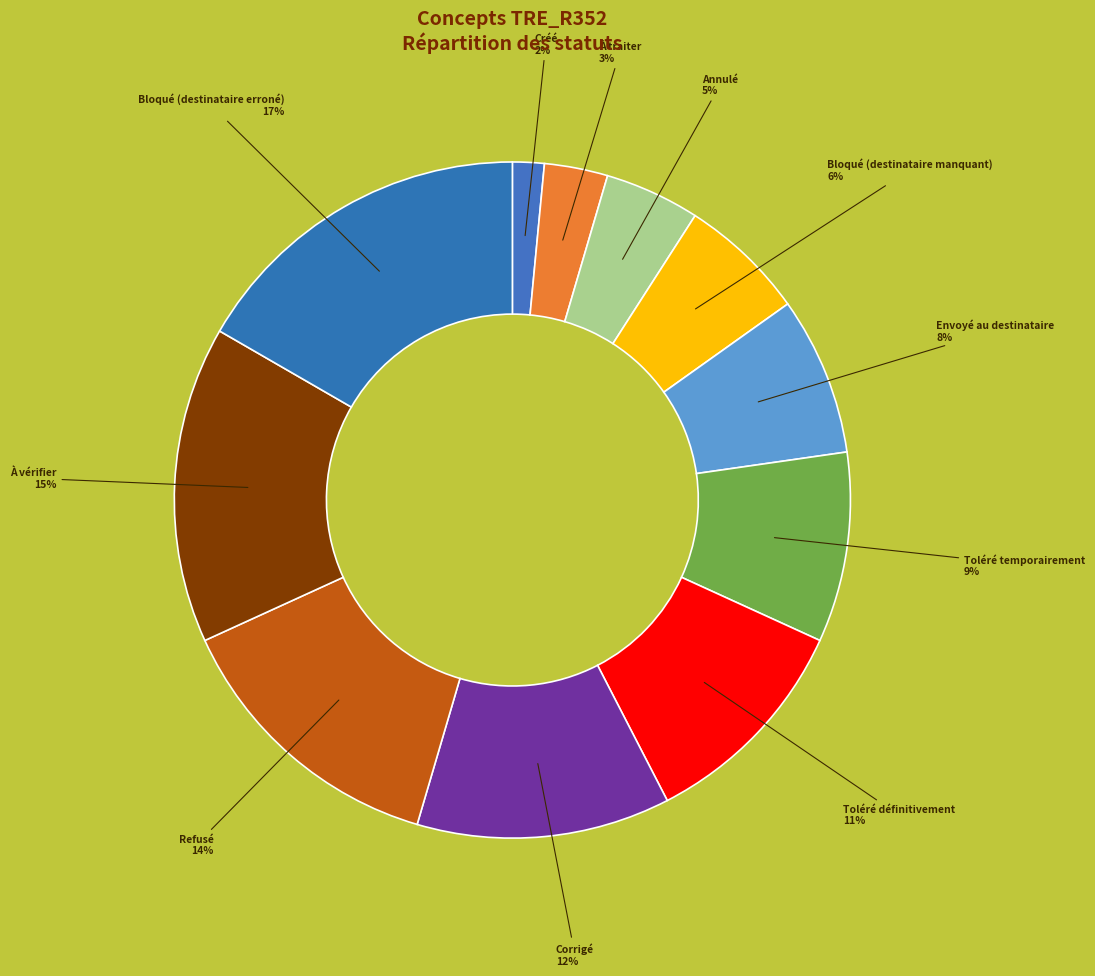

What is the ratio of the value at À vérifier to the value at Refusé?

1.1